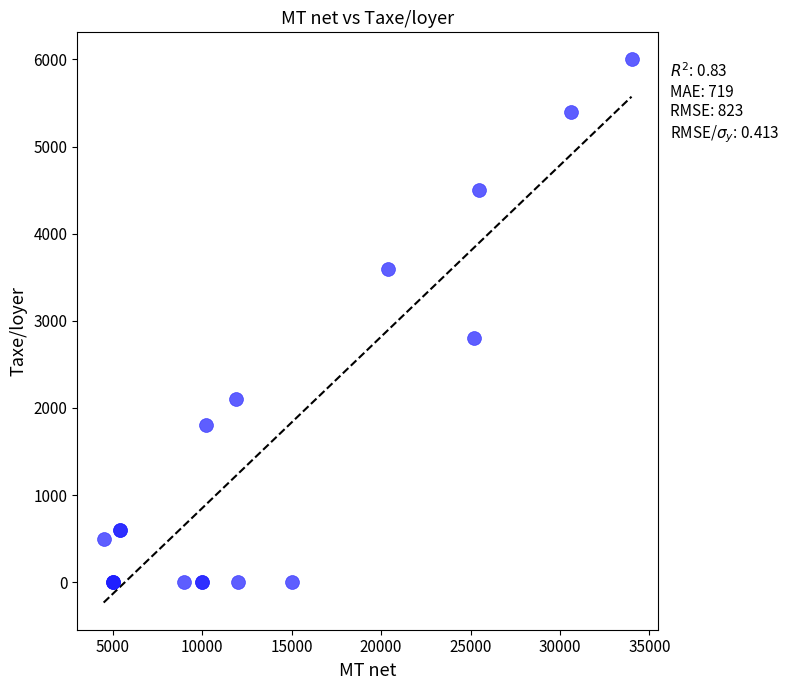

What Y value in the scatter plot is closest to 3000?

2800